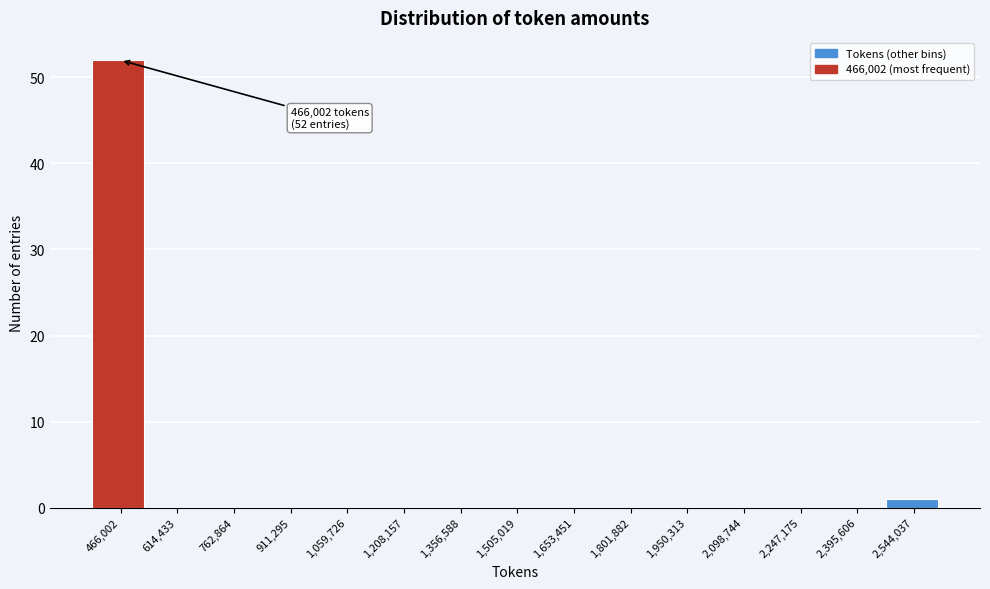

Reading left to right, list all the values displayed in this chart.

466,002=52	614,433=0	762,864=0	911,295=0	1,059,726=0	1,208,157=0	1,356,588=0	1,505,019=0	1,653,451=0	1,801,882=0	1,950,313=0	2,098,744=0	2,247,175=0	2,395,606=0	2,544,037=1